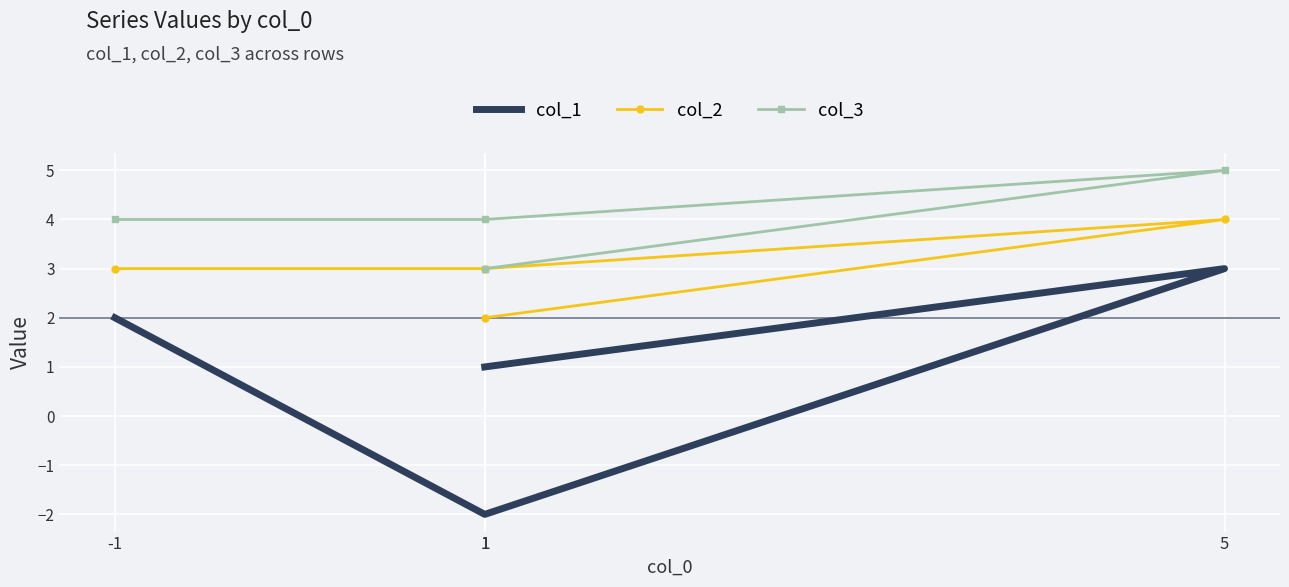

At which label does col_3 first exceed 4?

5